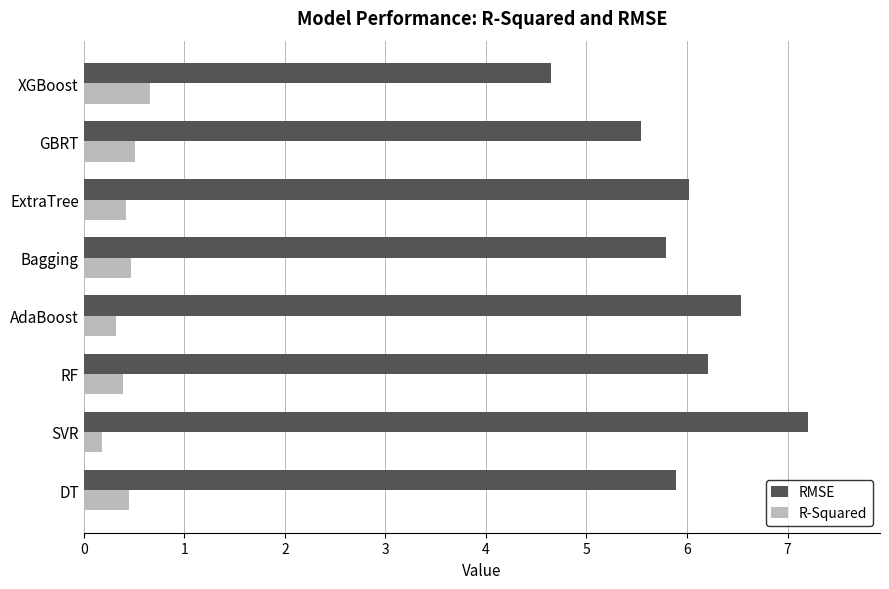

Which series has the largest total across all categories?

RMSE